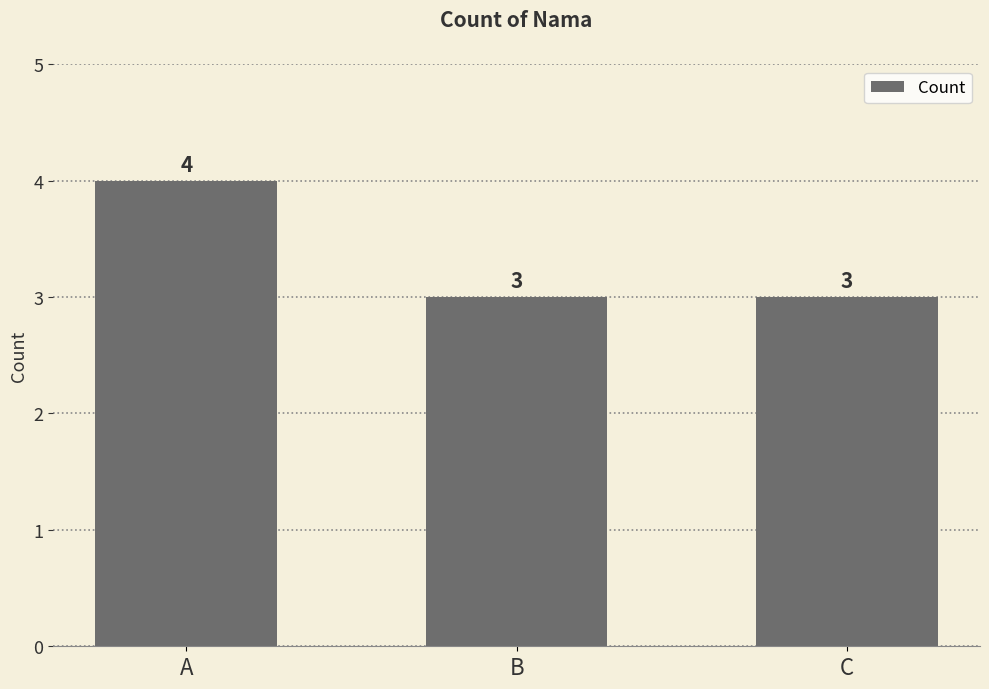

What is the ratio of the value at A to the value at C?

1.3